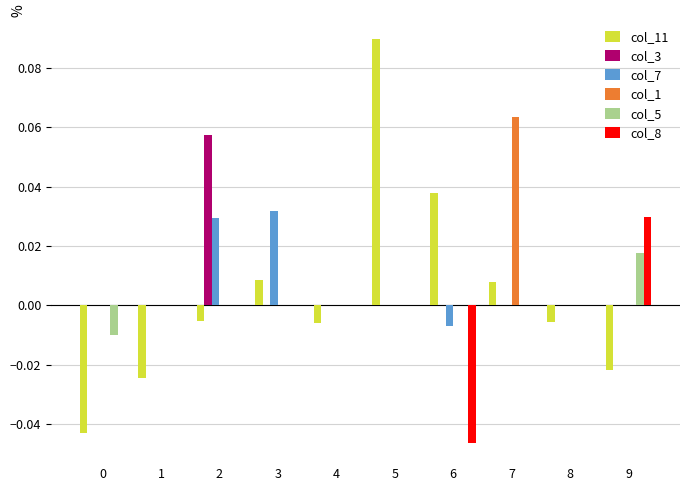

Is the value of col_5 at 4 greater than the value of col_3 at 2?

No